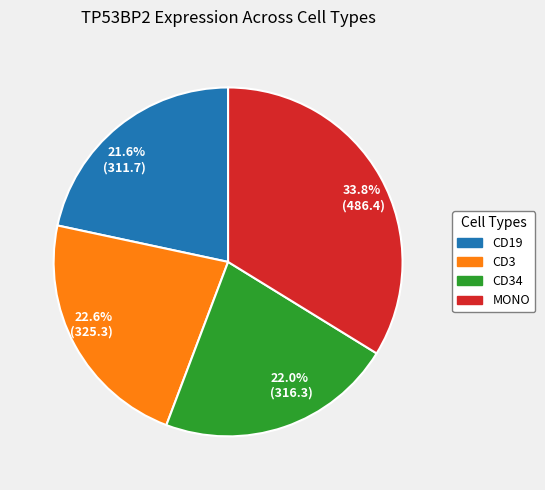

To the nearest percent, what is the average slice percentage?

25%